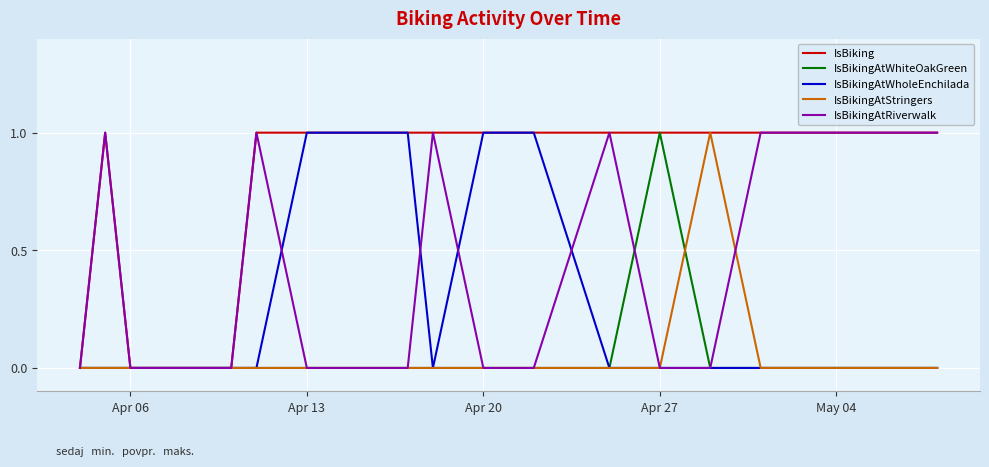

Which series has the largest total across all categories?

IsBiking